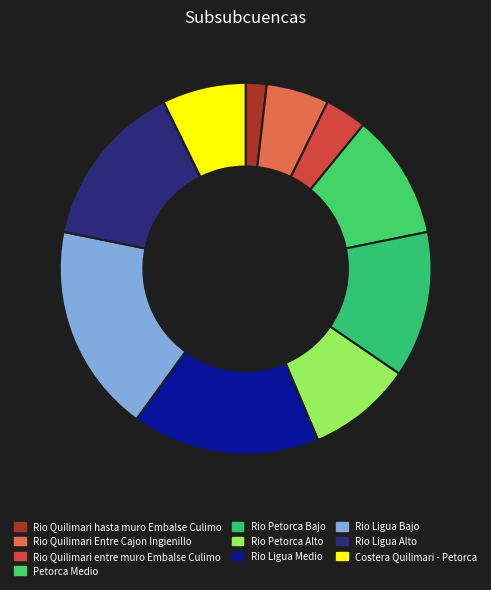

True or false: Rio Ligua Alto accounts for 15% of the total.

True